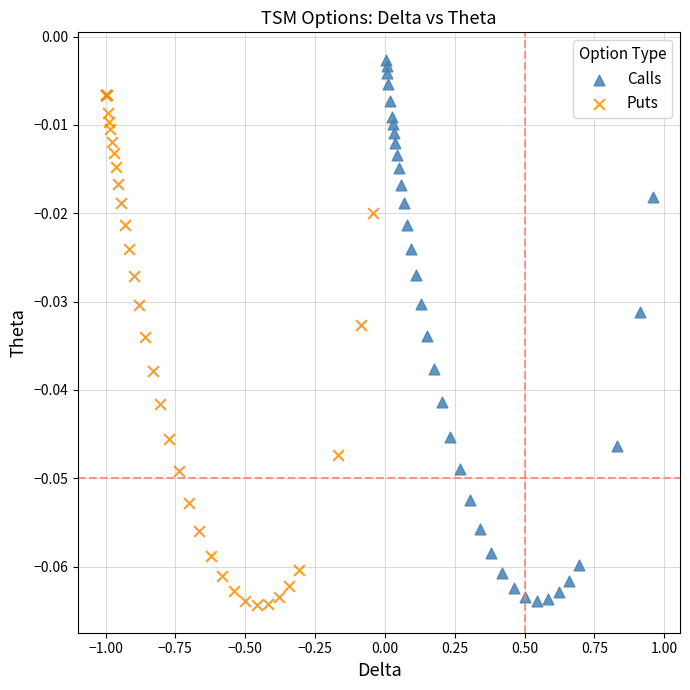

What are all the series names shown in the legend?

Calls, Puts